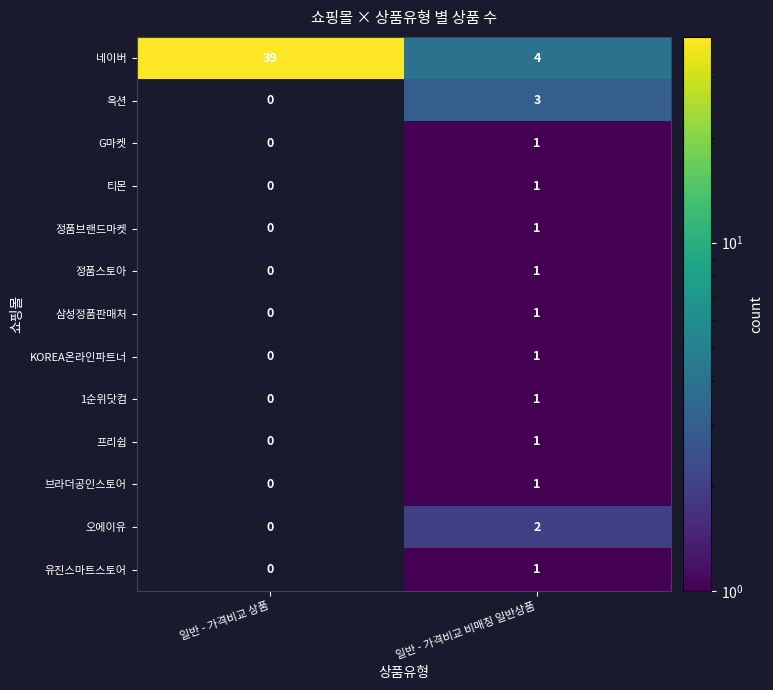

Reading right to left, transcribe all the data shown in this chart.

네이버: 4	39
옥션: 3	0
G마켓: 1	0
티몬: 1	0
정품브랜드마켓: 1	0
정품스토아: 1	0
삼성정품판매처: 1	0
KOREA온라인파트너: 1	0
1순위닷컴: 1	0
프리쉽: 1	0
브라더공인스토어: 1	0
오에이유: 2	0
유진스마트스토어: 1	0